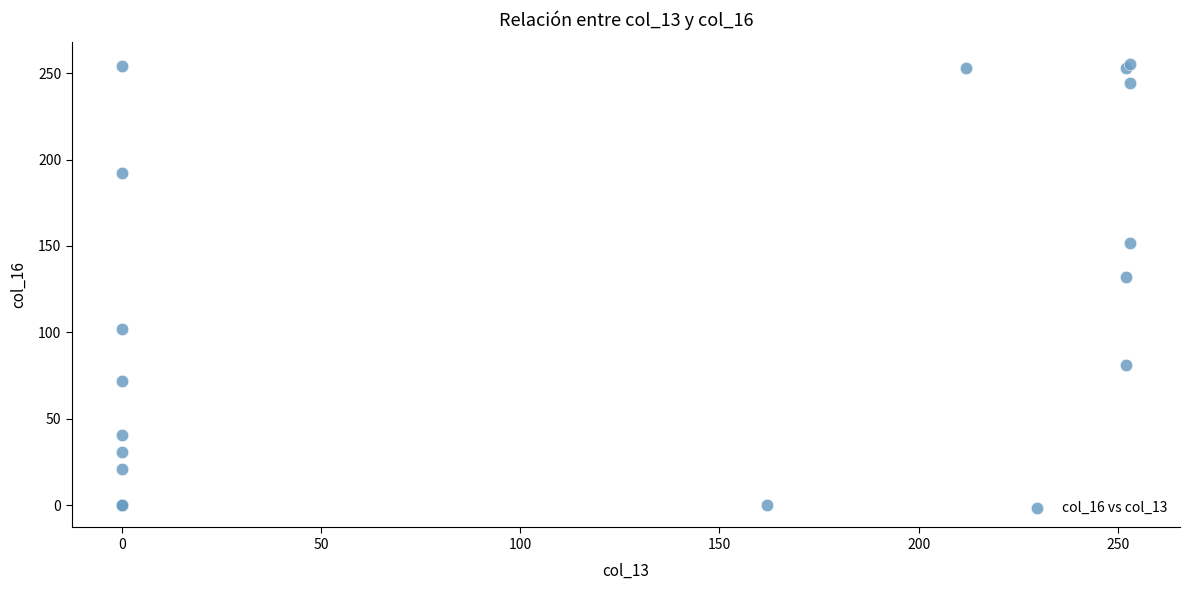

What Y value in the scatter plot is closest to 127?

132